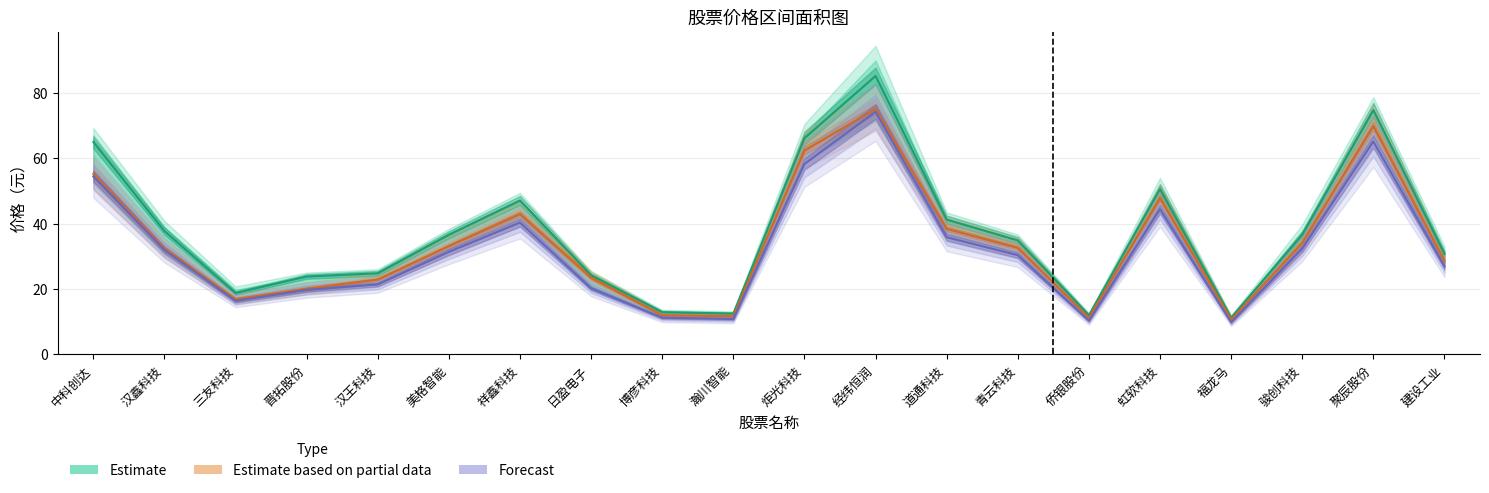

What is the difference between the maximum and minimum values in the Estimate based on partial data series?

64.3